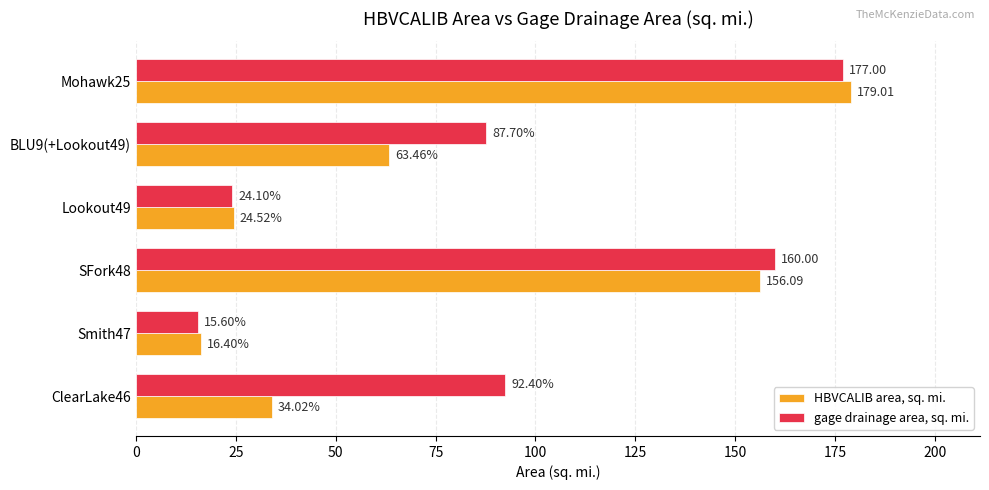

At Mohawk25, list the series in order from largest to smallest.

HBVCALIB area, sq. mi., gage drainage area, sq. mi.